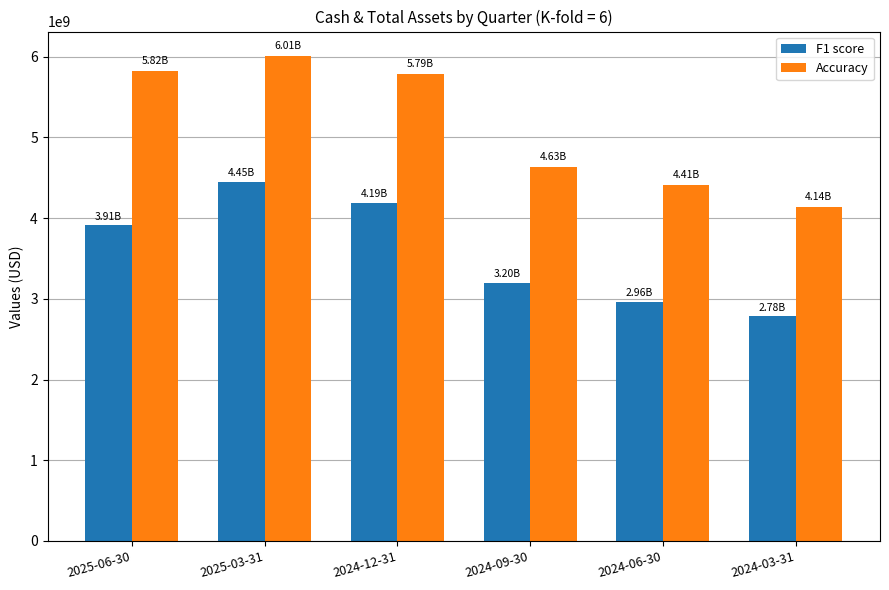

List the series in order of their peak value, lowest first.

F1 score, Accuracy